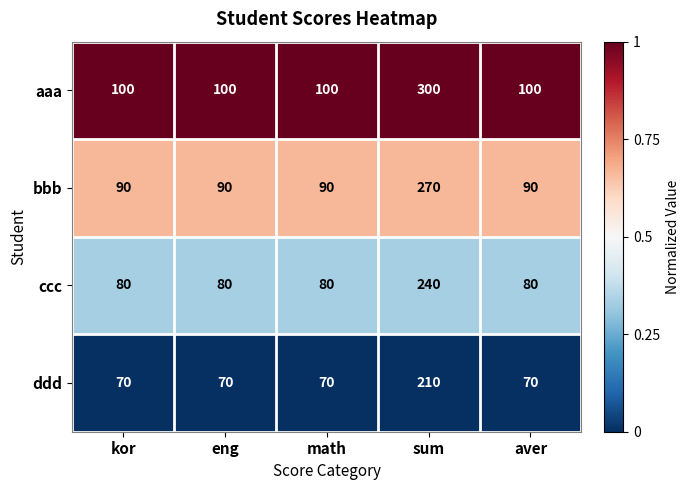

At which category is the sum across all series the highest?

sum